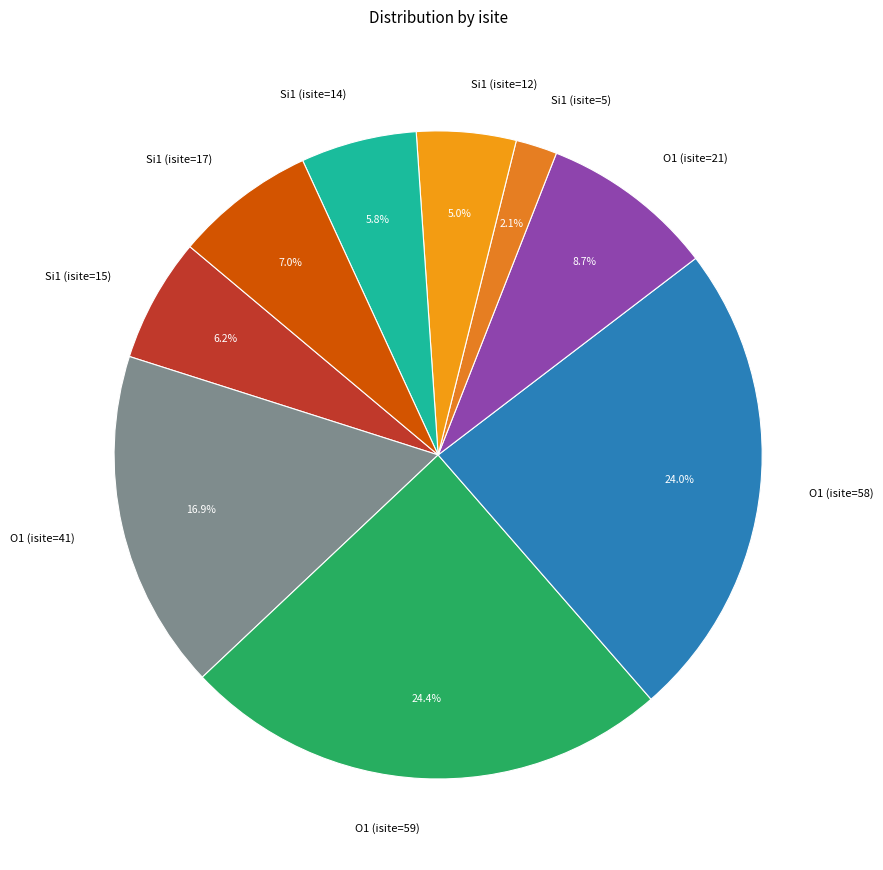

How many segments does this pie chart have?

9